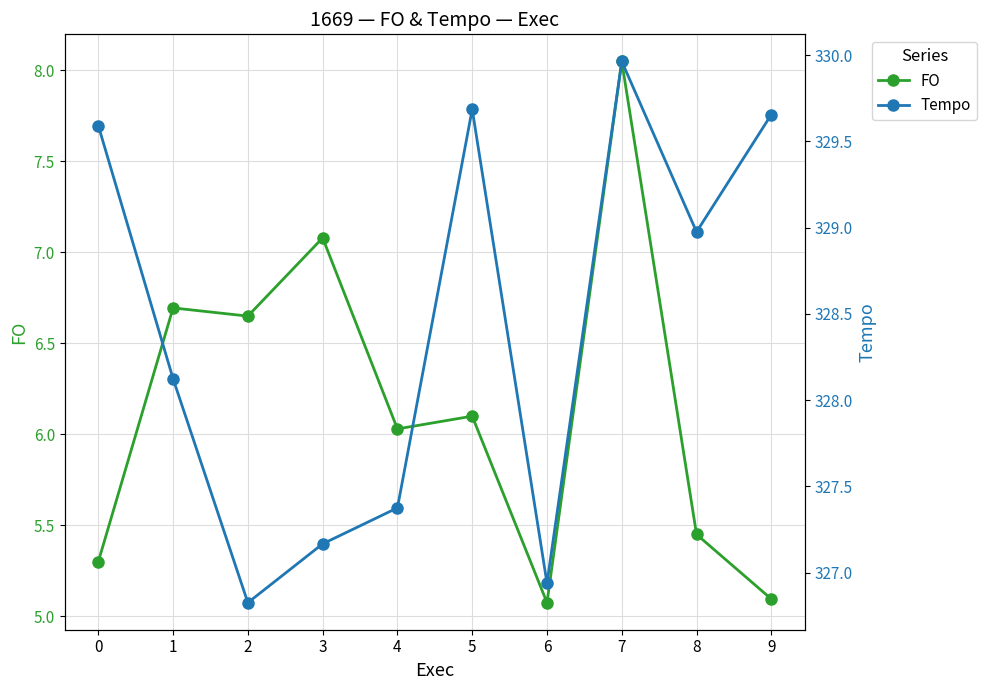

Rank the categories by Tempo value from lowest to highest.

2, 6, 3, 4, 1, 8, 0, 9, 5, 7